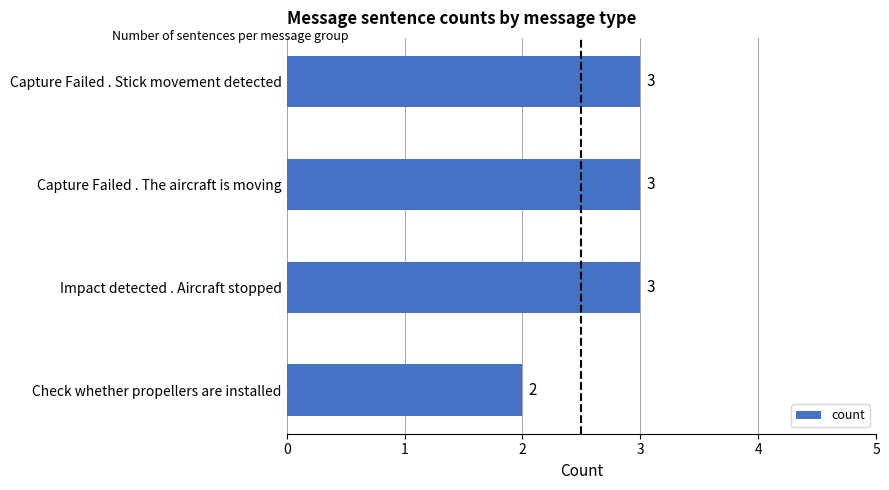

Reading bottom to top, list all the values displayed in this chart.

2	3	3	3